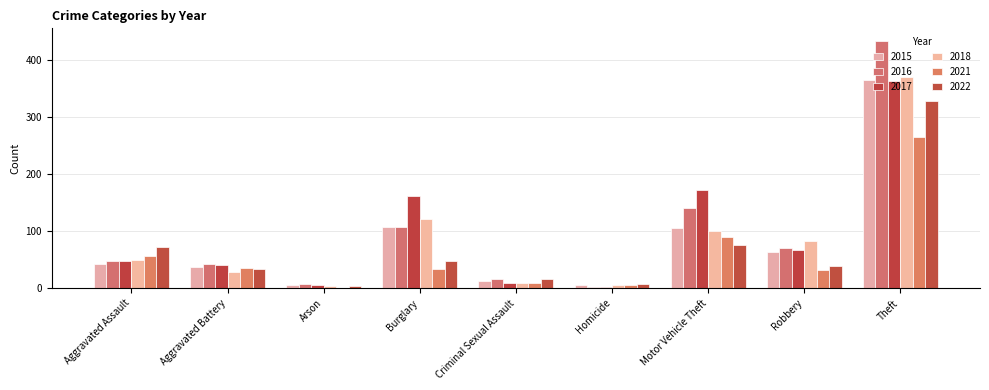

What is the maximum value shown in the chart?

433